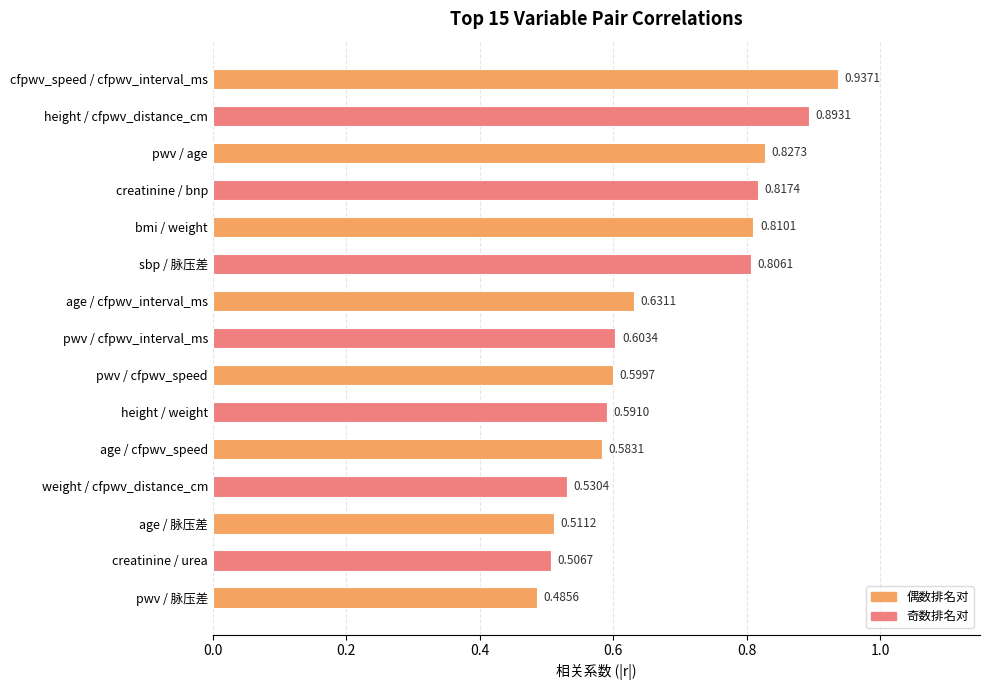

Which category has the lowest value across all series?

pwv / 脉压差